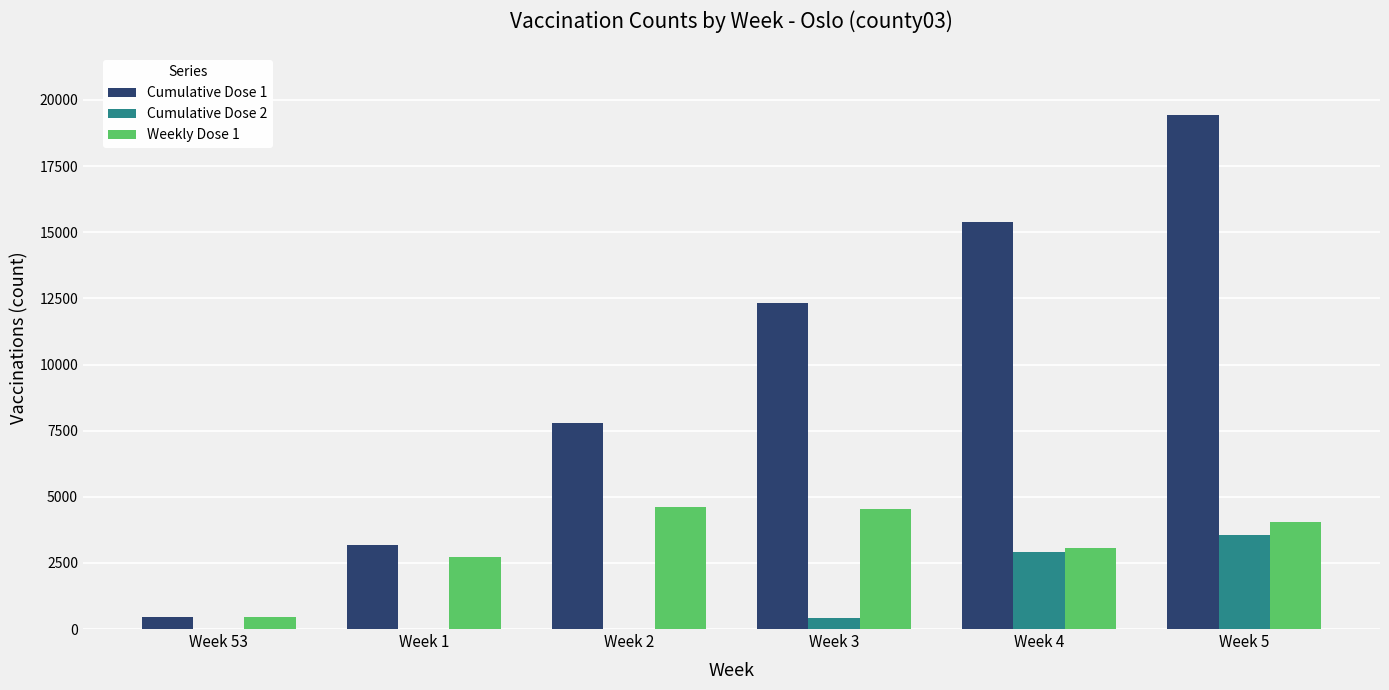

The Cumulative Dose 1 series shows 5637 at Week 1. True or false?

False